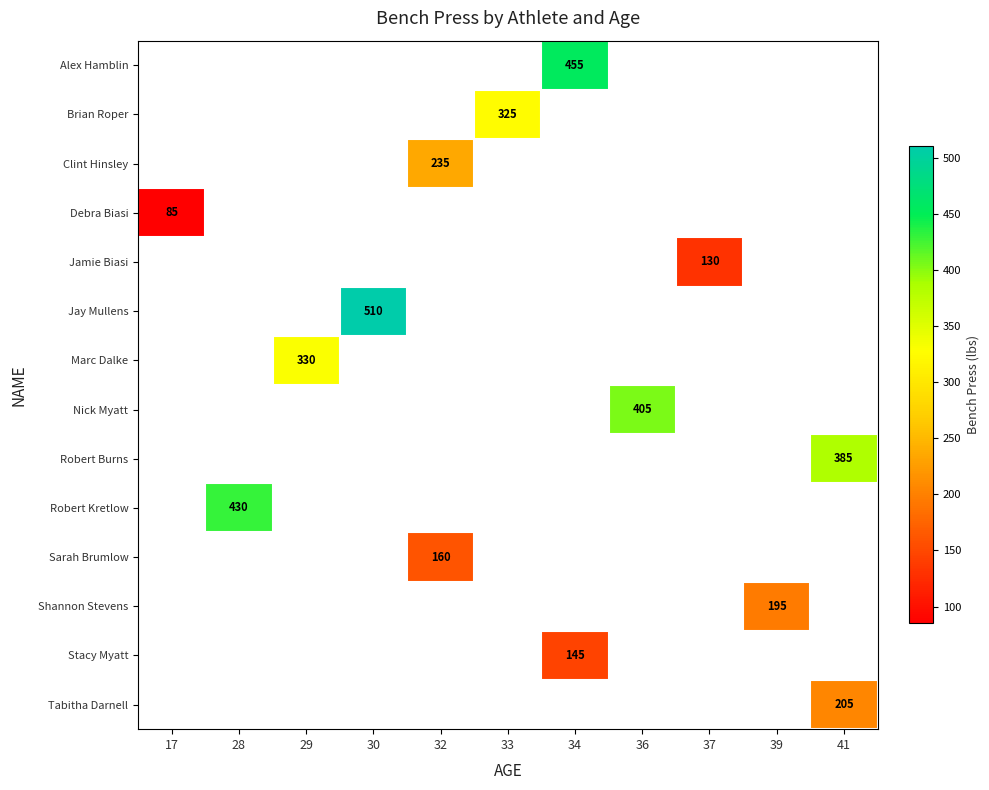

The Sarah Brumlow series shows 284 at 32. True or false?

False